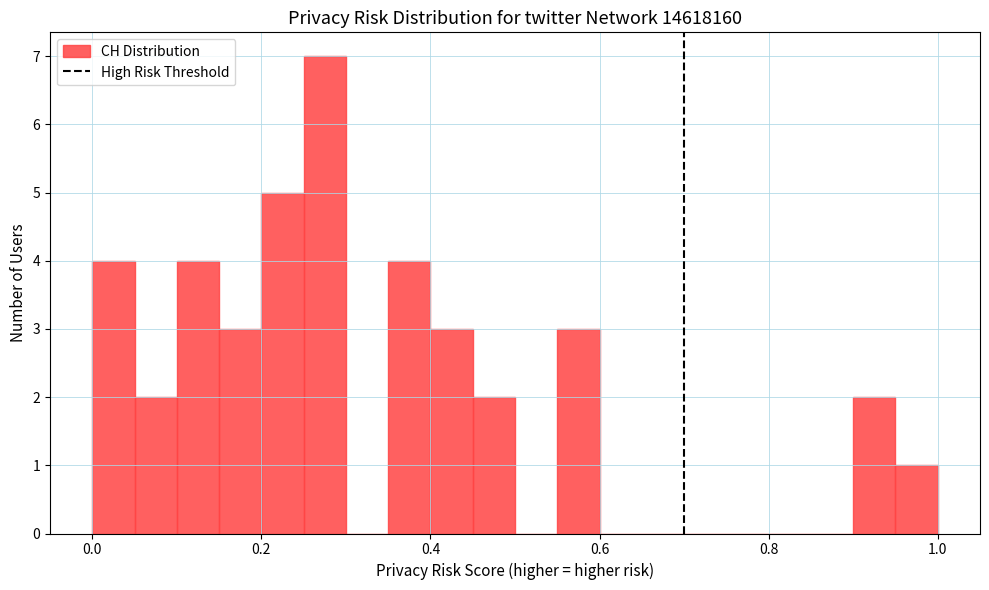

Read against the x-axis, roughly where is the centre of the tallest bar?

0.28